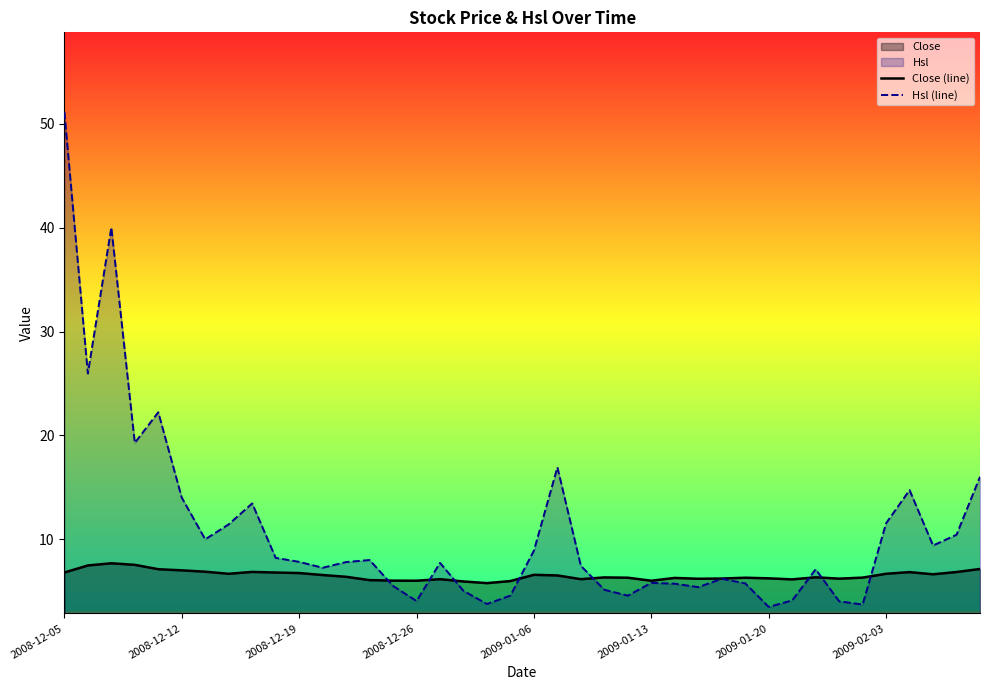

Rank the series by their average value, from lowest to highest.

Close (line), Hsl (line)